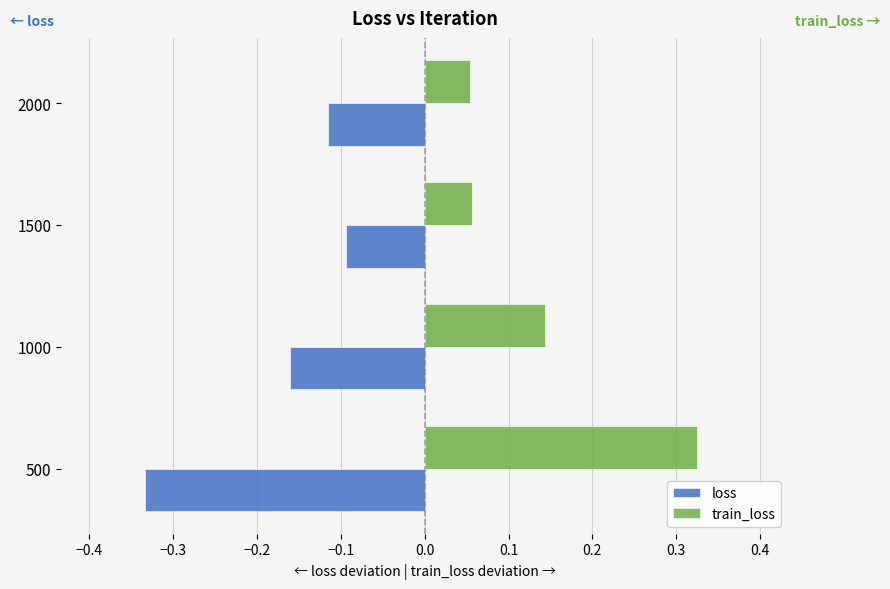

Which series has the largest total across all categories?

train_loss